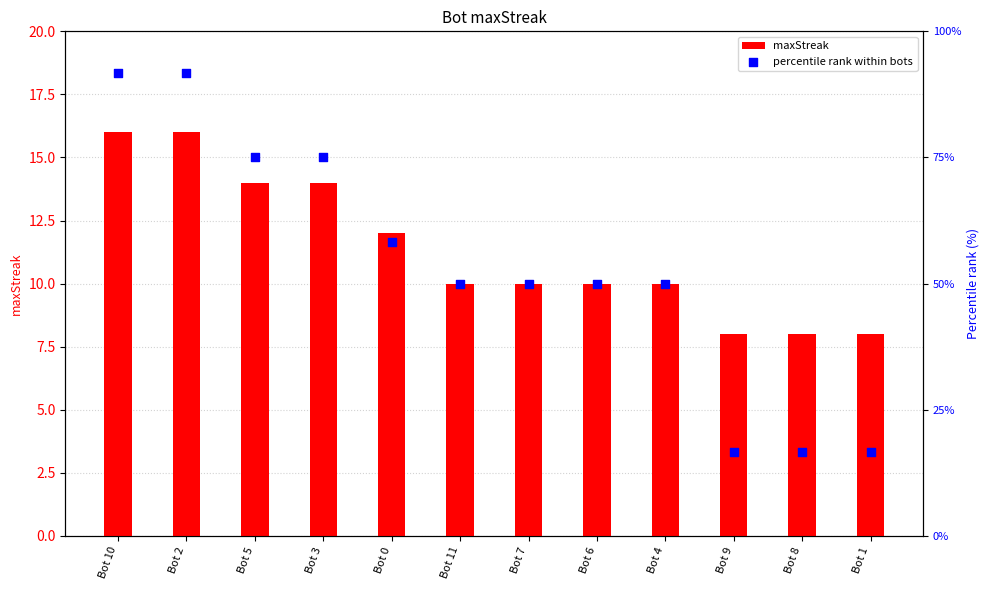

Is the value of maxStreak at Bot 8 greater than the value of percentile rank within bots at Bot 10?

No